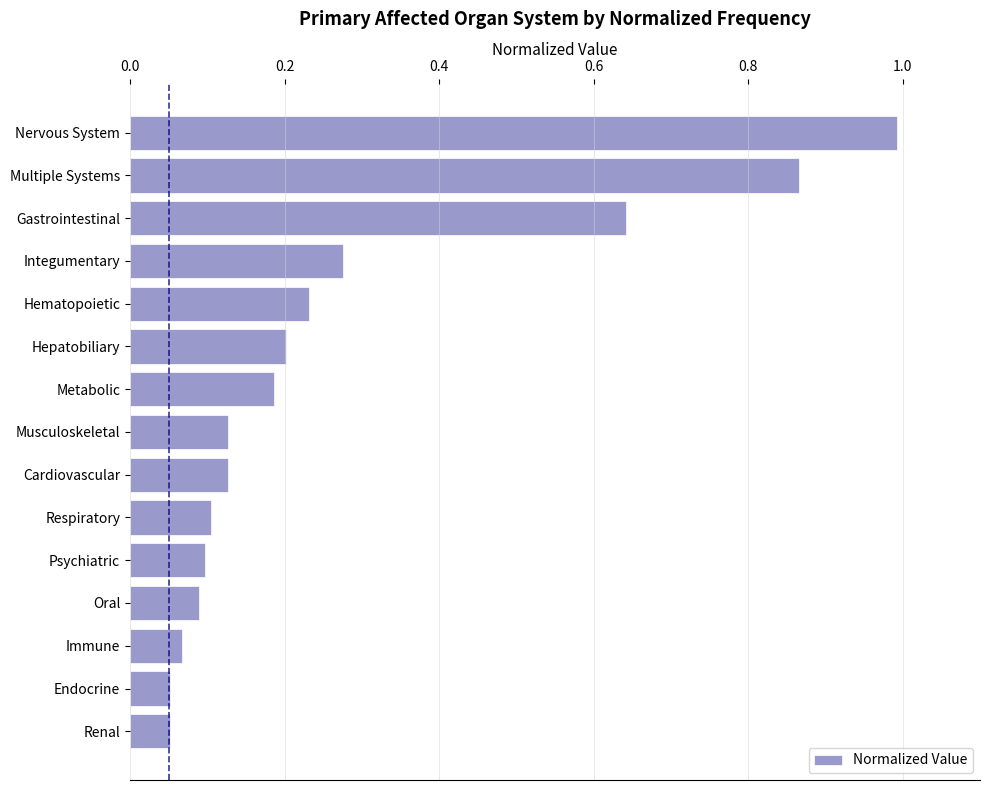

True or false: the data shows 0.1 at Cardiovascular.

True